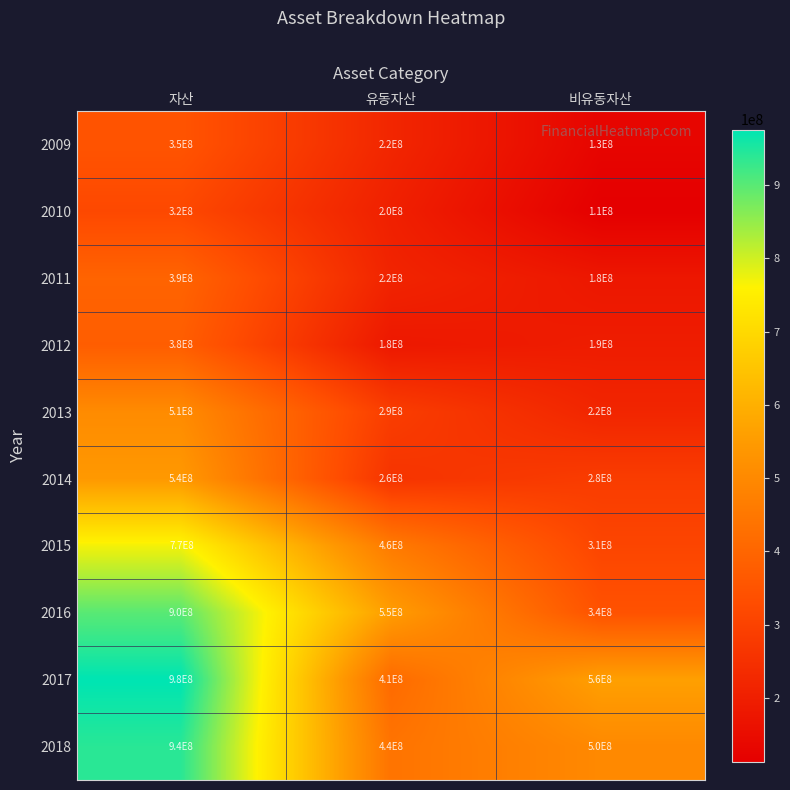

Rank the series by their maximum value, from highest to lowest.

2017, 2018, 2016, 2015, 2014, 2013, 2011, 2012, 2009, 2010